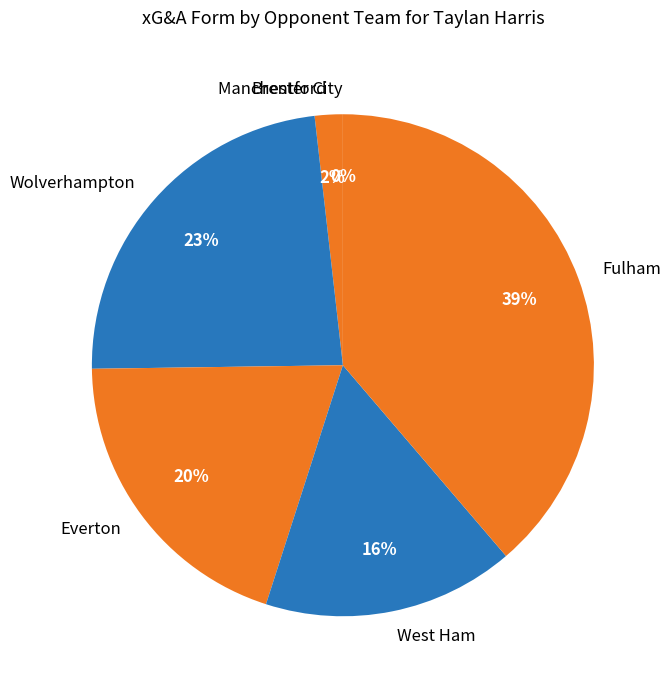

Does Wolverhampton account for over 50% of the chart?

No